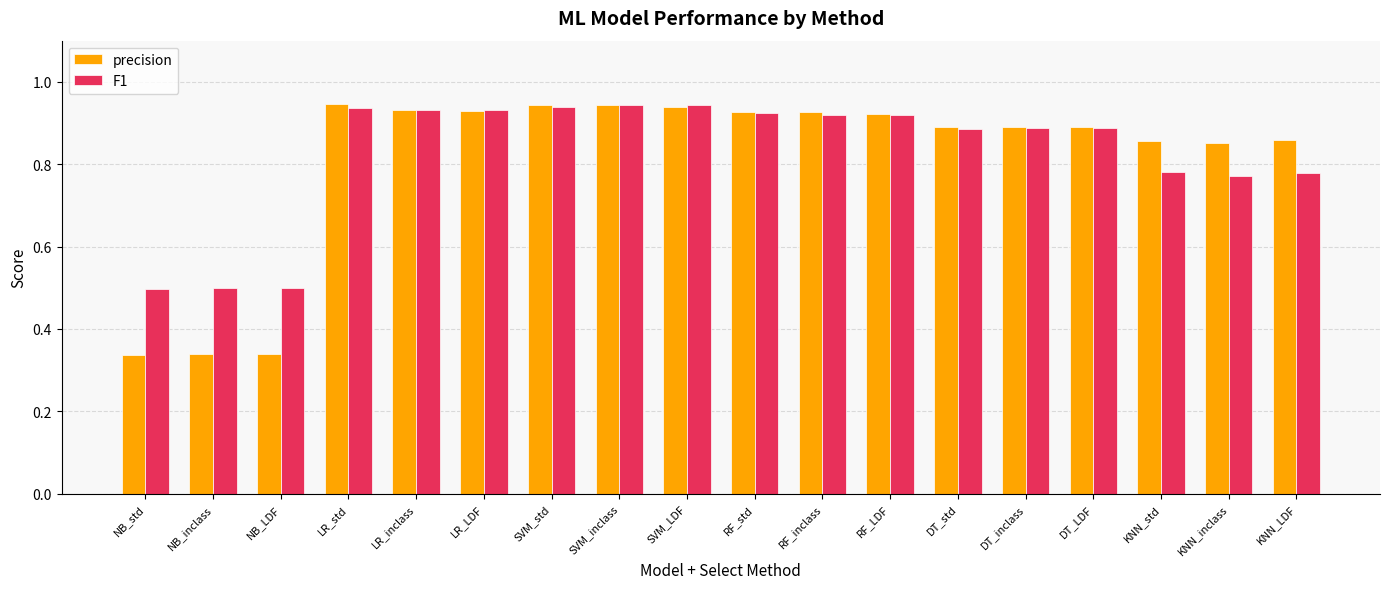

How many bars are there in total?

36